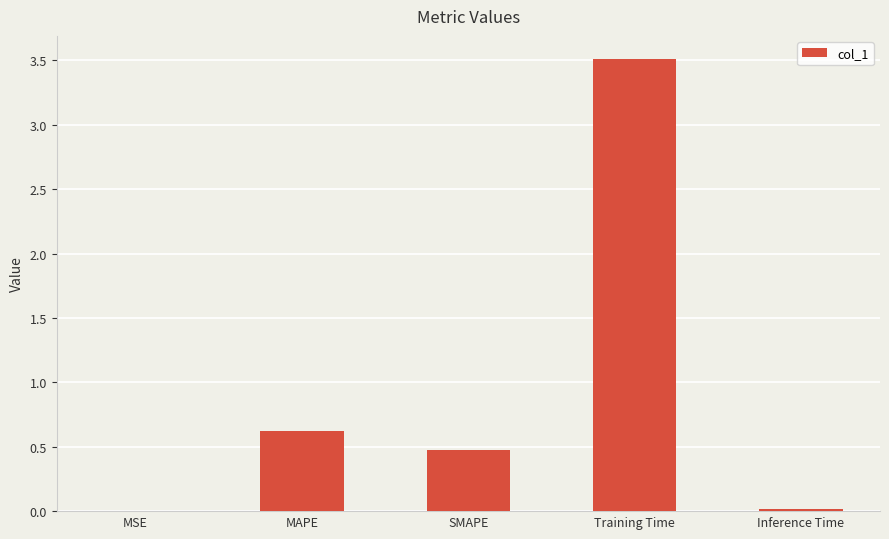

True or false: the data shows 0.5 at SMAPE.

True